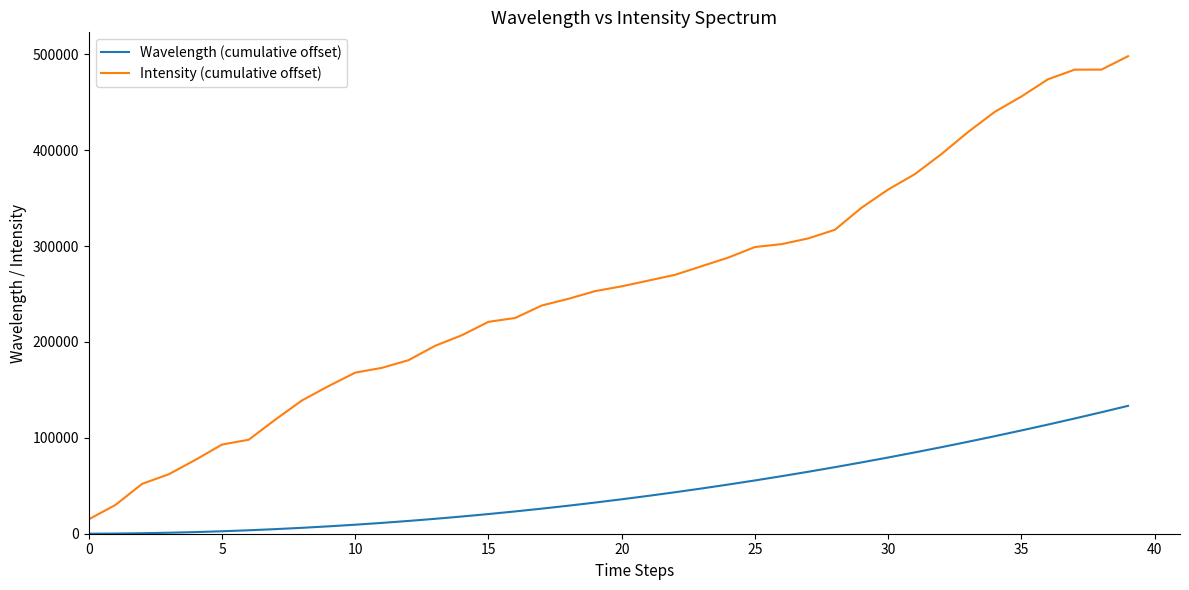

True or false: Intensity (cumulative offset) and Wavelength (cumulative offset) cross at least once.

False